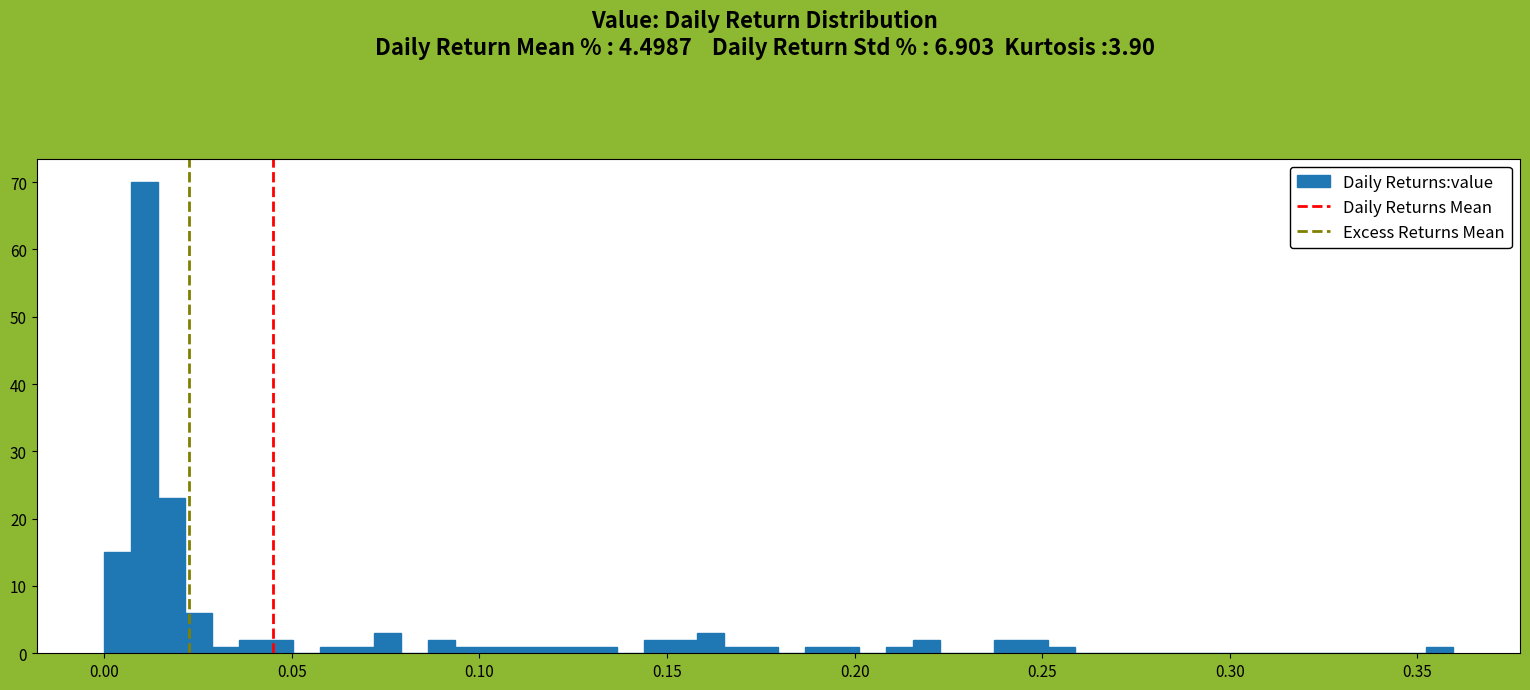

Read against the x-axis, roughly where is the centre of the tallest bar?

0.010